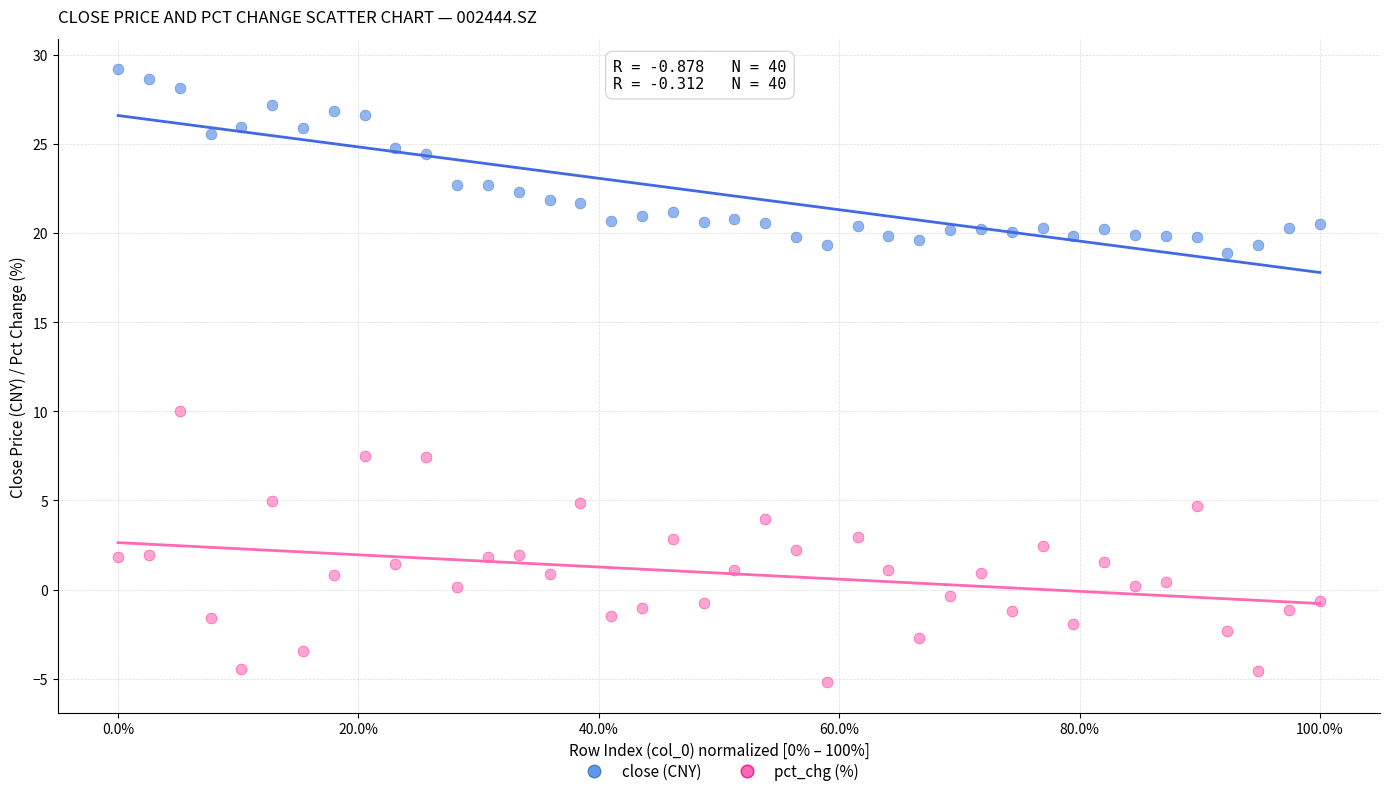

What is the X range (max minus min) for the scatter plot?

100.0